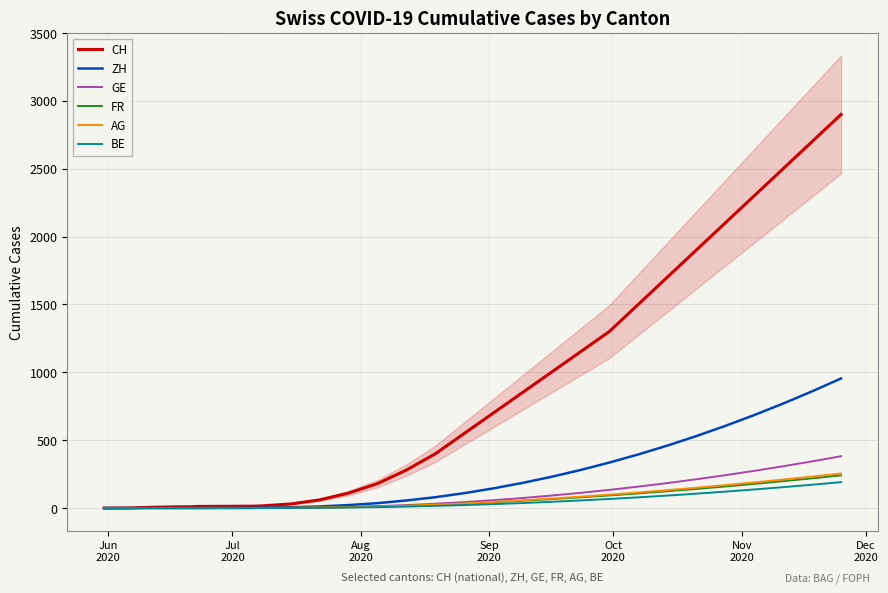

Count the number of data series in this chart.

6